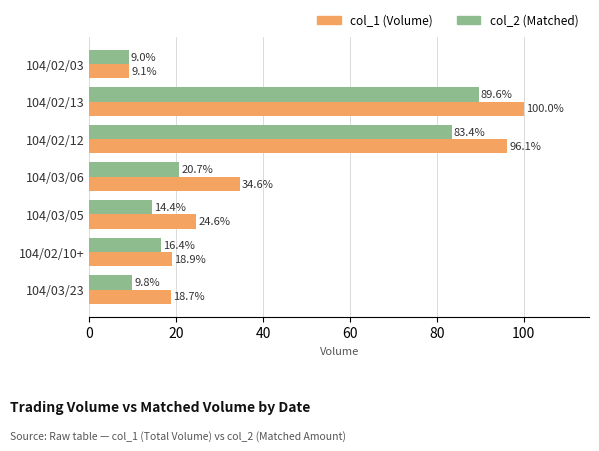

What is the sum of all col_2 (Matched) values?

243.3